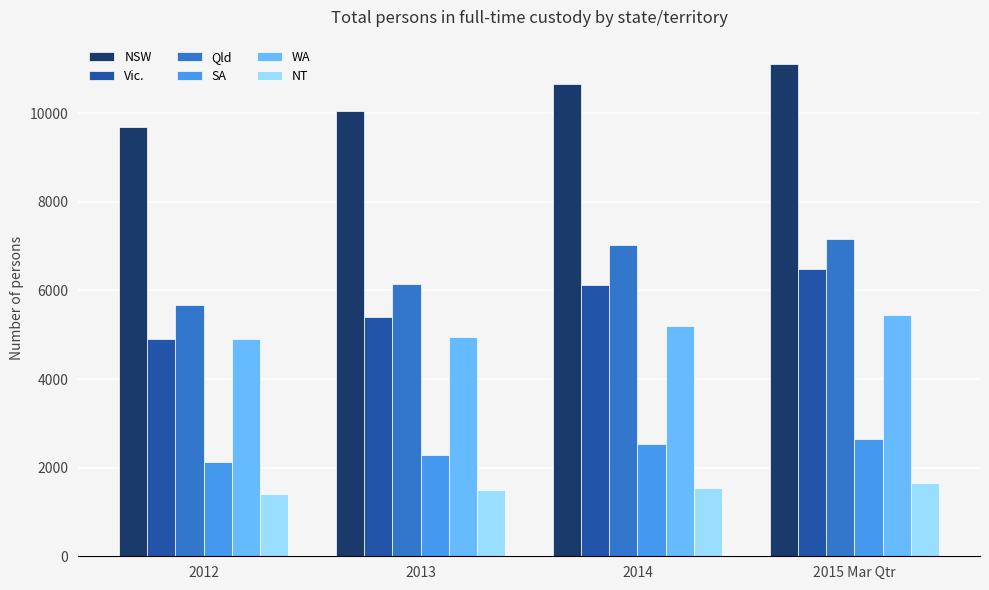

What is the minimum value shown in the chart?

1413